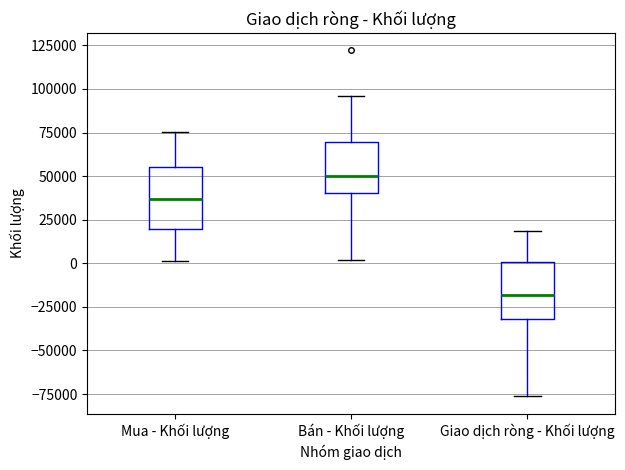

Reading left to right, read every box against the y-axis: the position of its median line, the range the box covers, and the ends of its whiskers. The values are not printed on the chart, so give them approximately, as read against the axis.

Mua - Khối lượng: median 35000, box 20000 to 55000, whiskers 0 to 75000
Bán - Khối lượng: median 50000, box 40000 to 70000, whiskers 0 to 95000
Giao dịch ròng - Khối lượng: median -20000, box -30000 to 0, whiskers -75000 to 20000